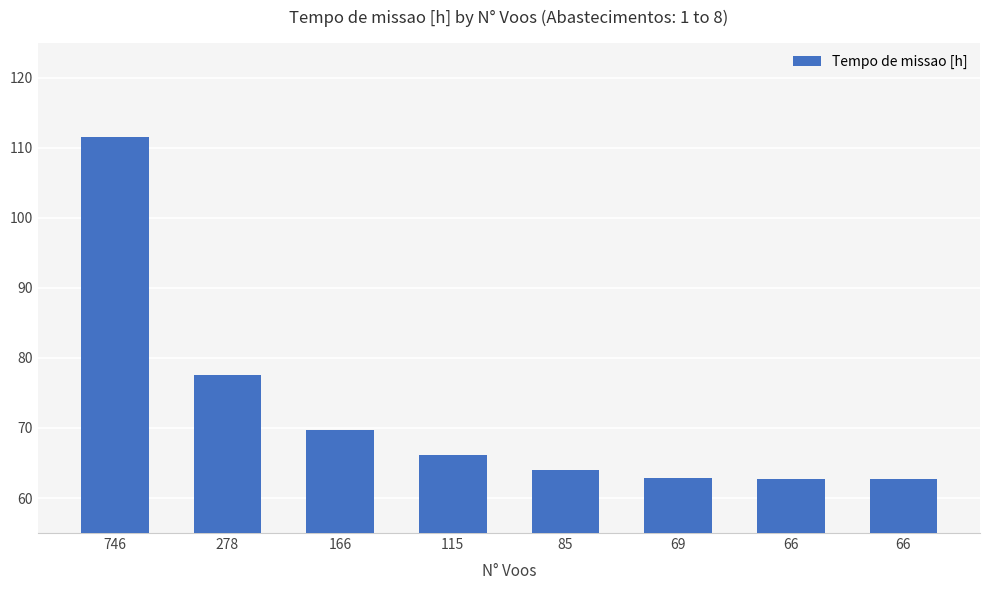

What is the difference between the values at 85 and 115?

2.0